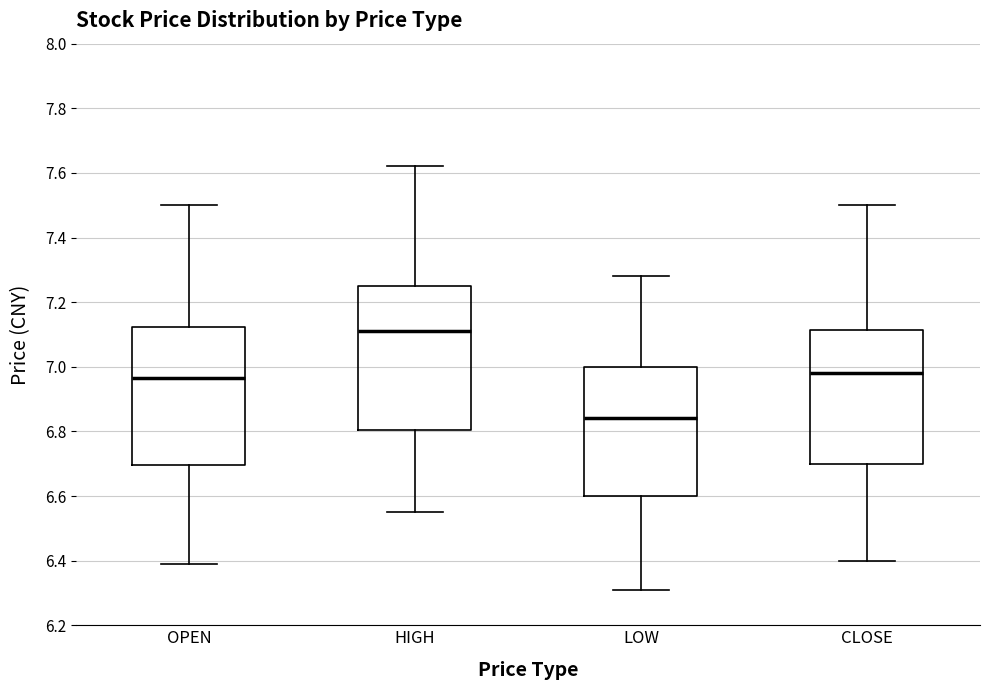

Where does the median line of the box for HIGH sit on the y-axis? The values are not printed on the chart, so give them approximately, as read against the axis.

7.12